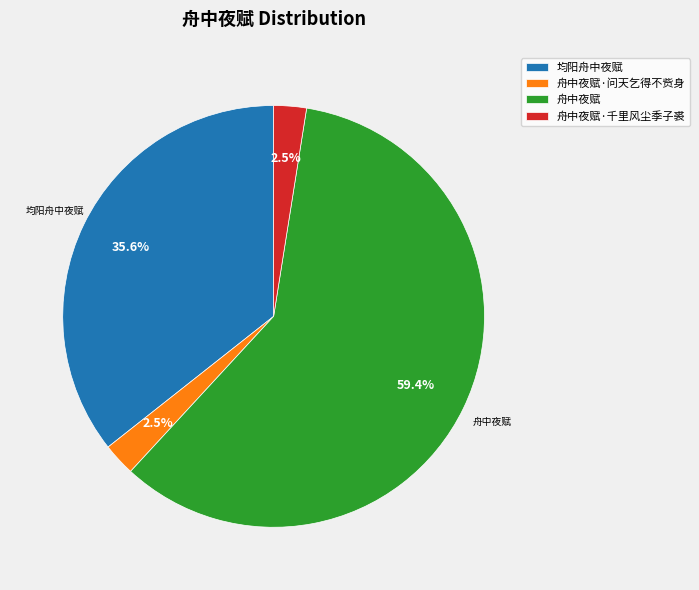

How many segments does this pie chart have?

4